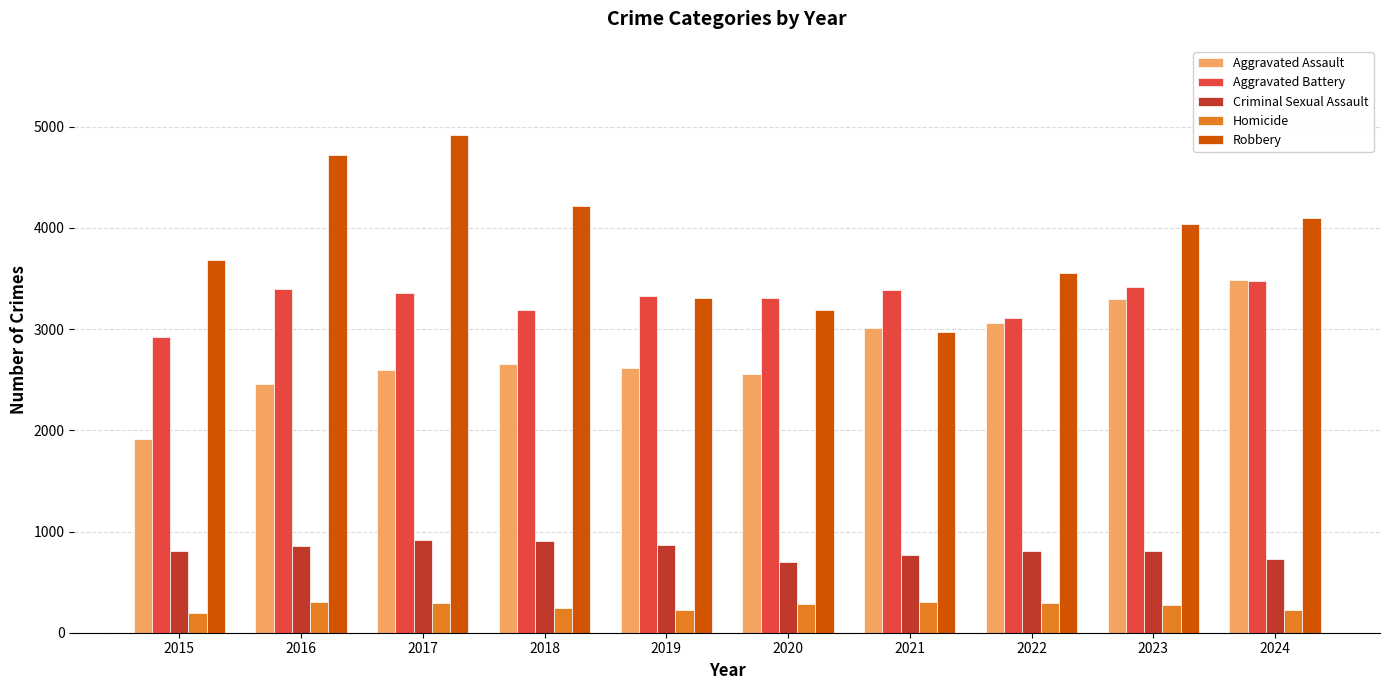

What is the maximum value shown in the chart?

4919